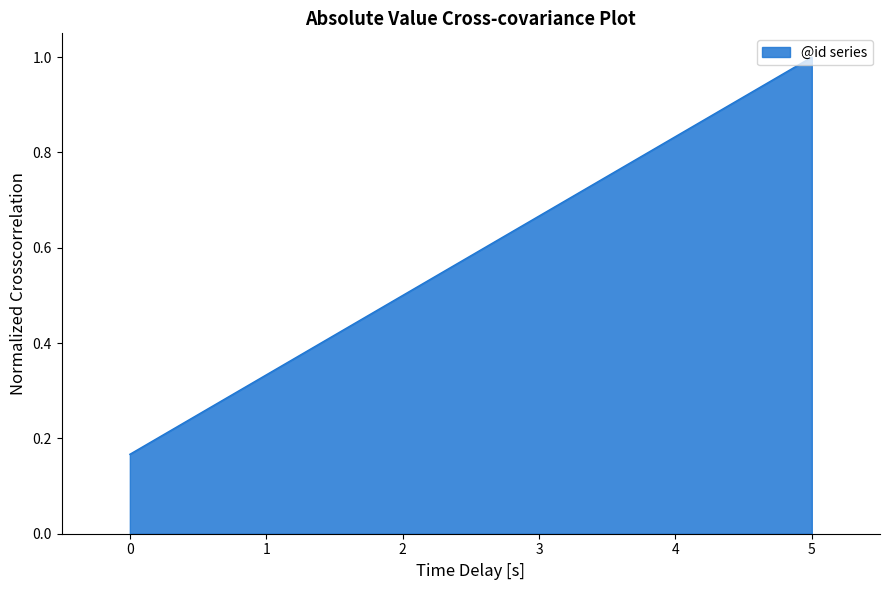

What is the difference between the values at 1 and 4?

0.5